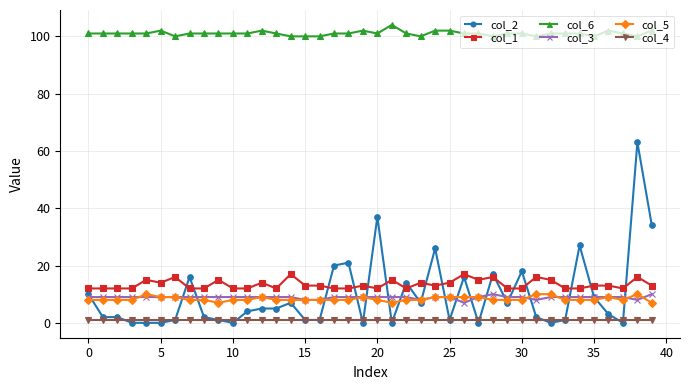

At how many categories does at least one series exceed 65?

40